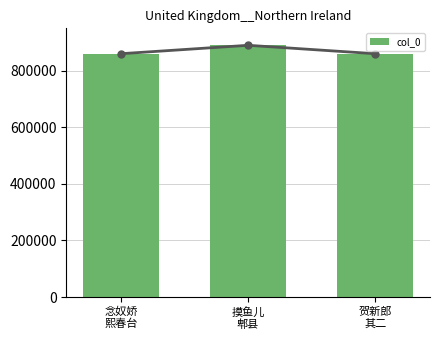

What is the difference between the second highest and minimum values?

3